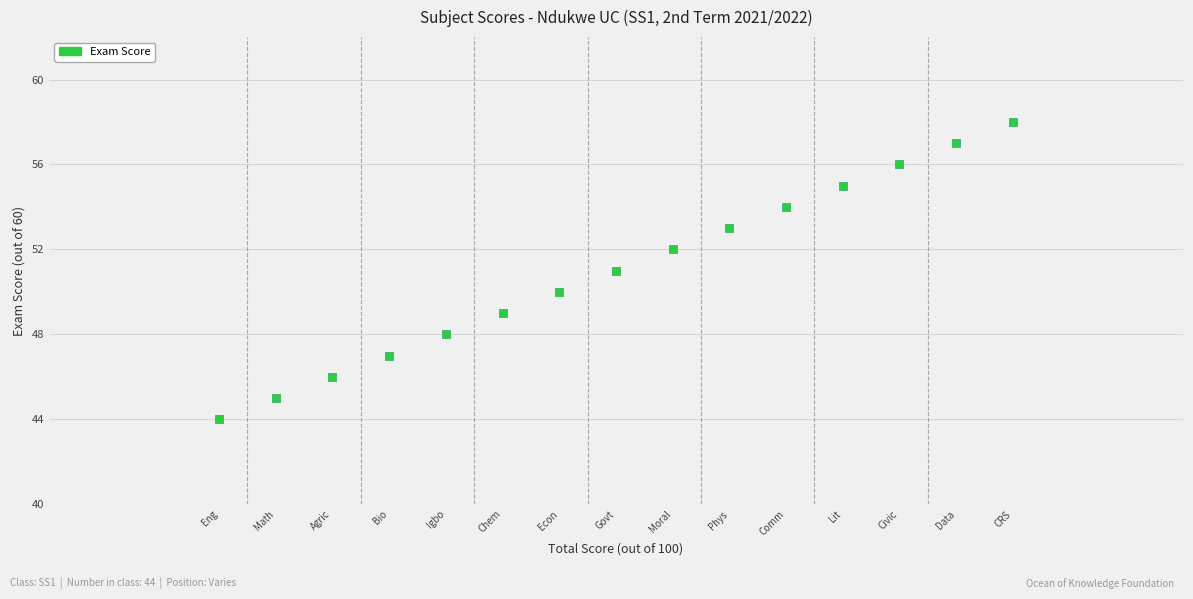

What is the range of Y values (max minus min)?

14